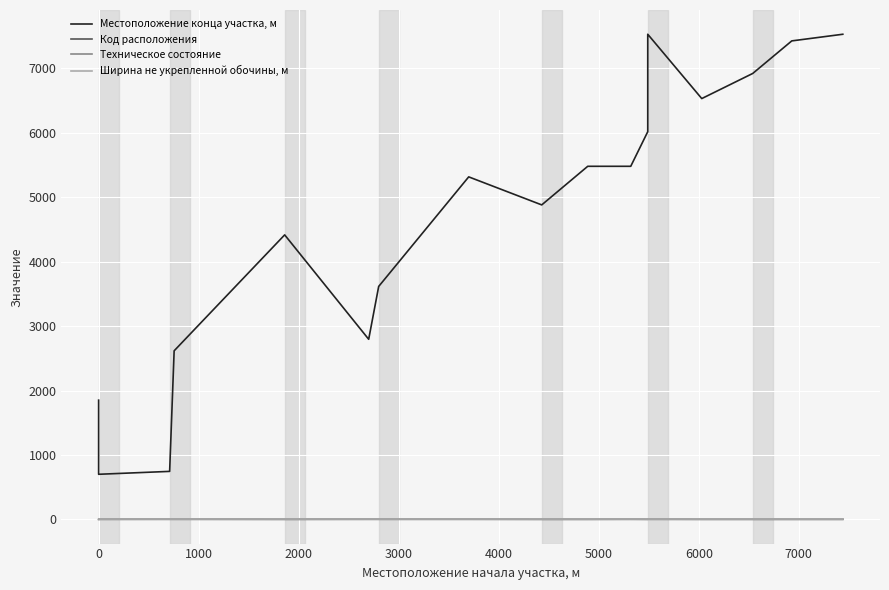

What is the smallest value displayed?

1